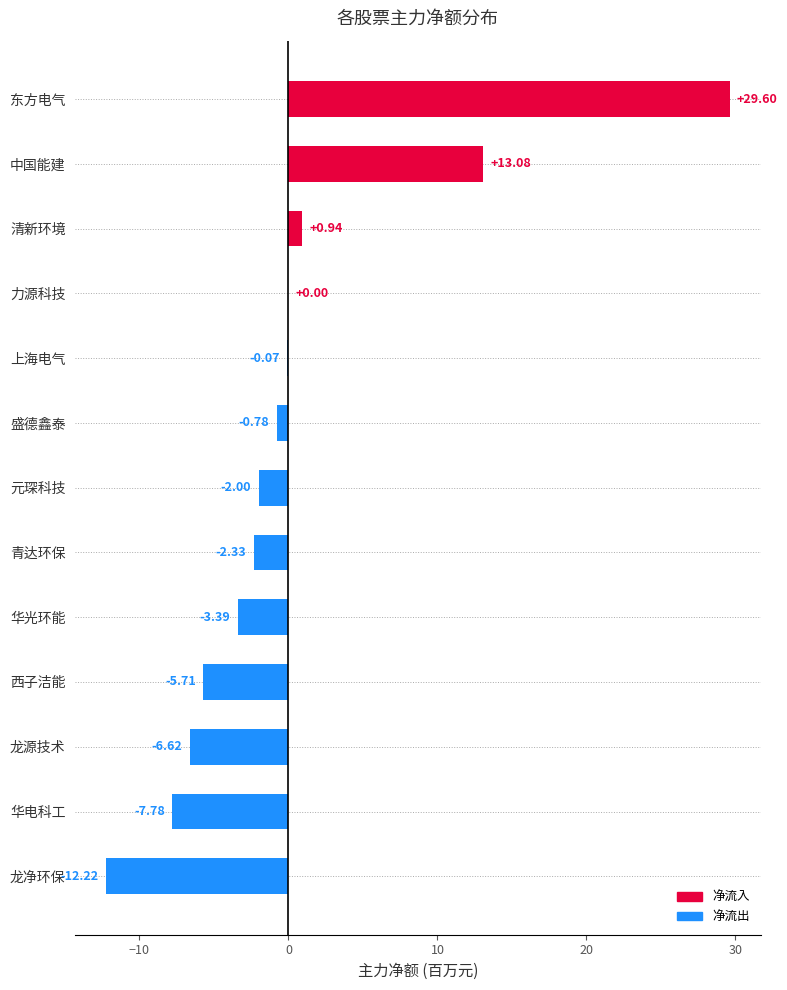

What is the change in value from 龙源技术 to 龙净环保?

-5.6